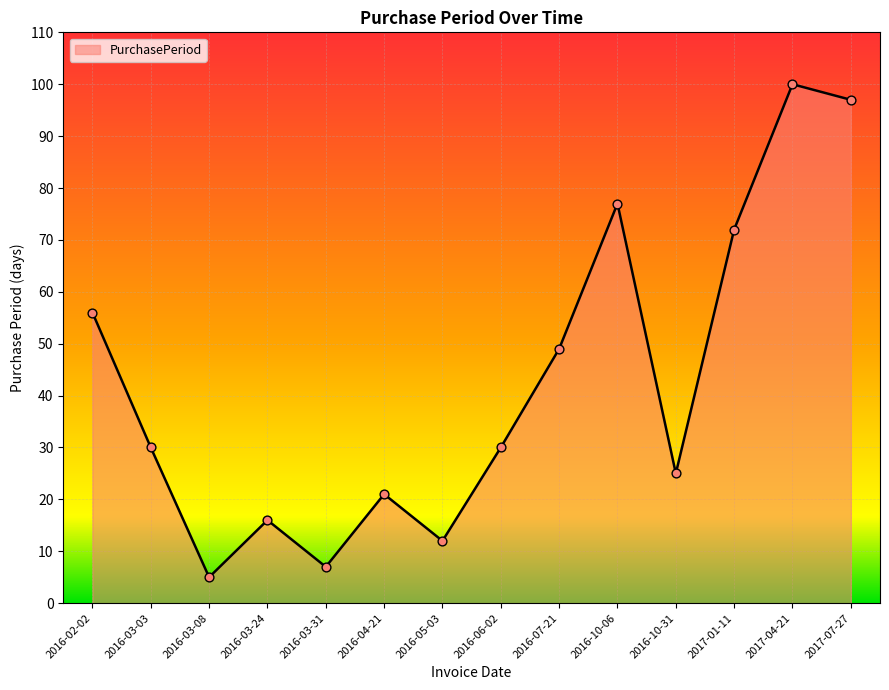

What is the ratio of the value at 2016-03-03 to the value at 2017-04-21?

0.3